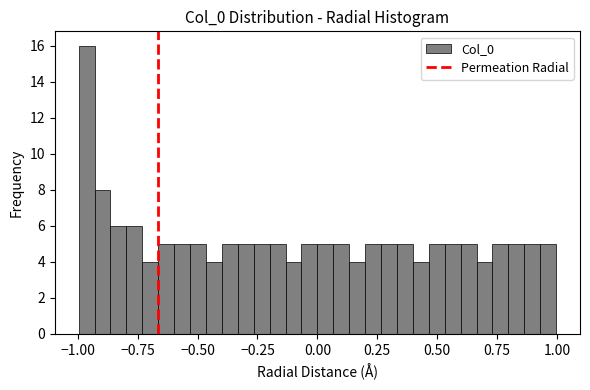

Read against the x-axis, roughly where is the centre of the tallest bar?

-0.95